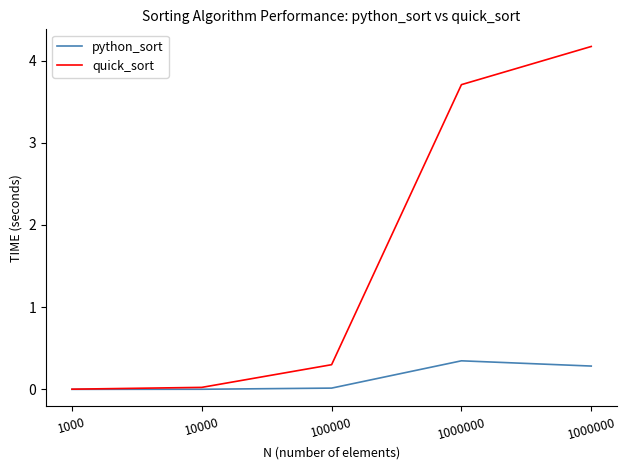

Does the chart display data point markers on the line(s)?

No